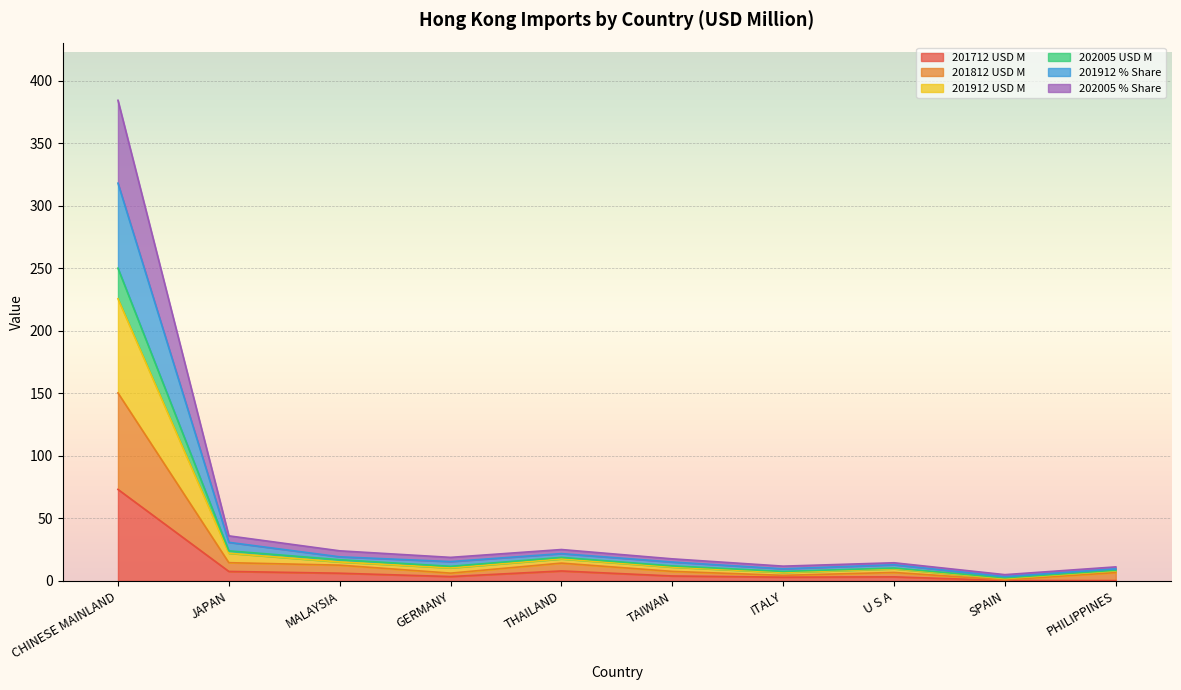

Which category has the highest value in the 201712 USD M series?

CHINESE MAINLAND